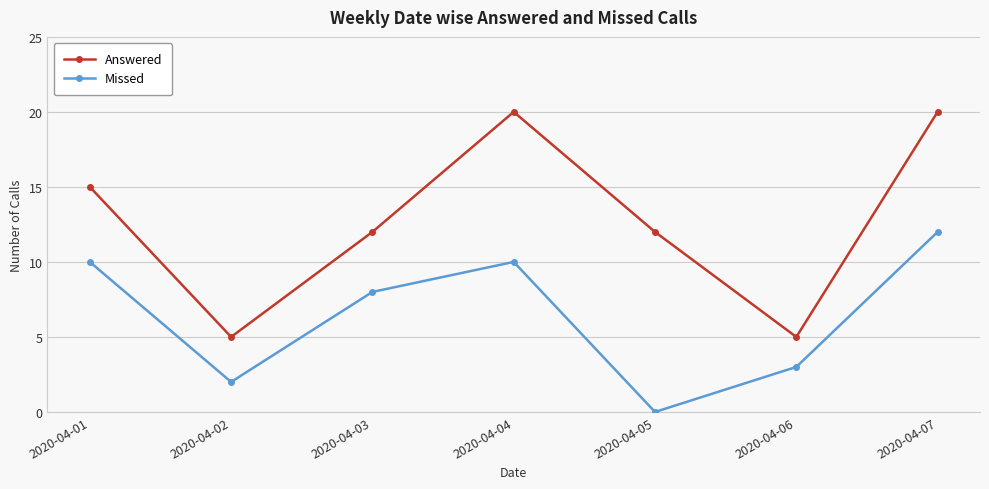

List the series in order of their peak value, lowest first.

Missed, Answered